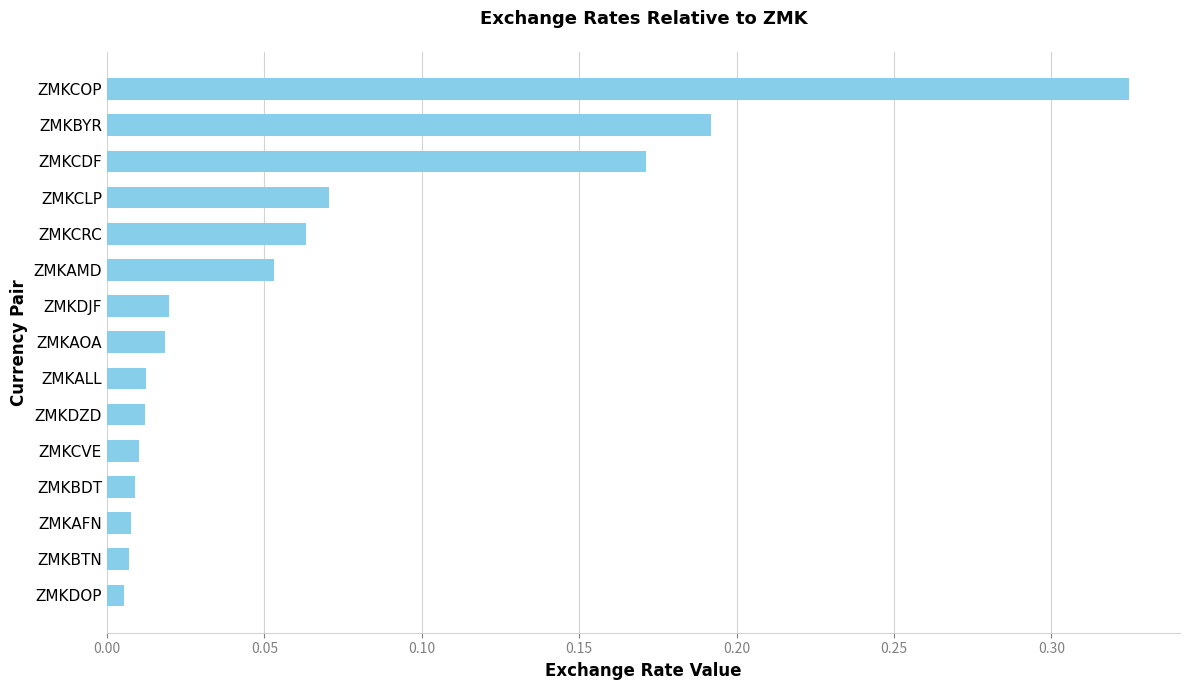

How many data points does each series have?

15